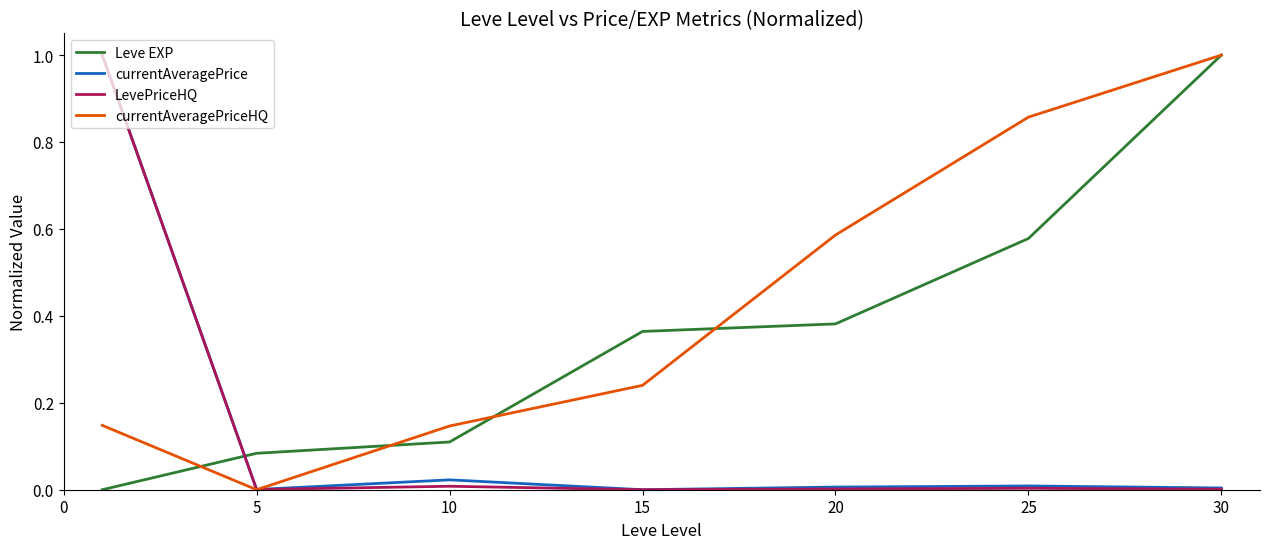

What is the greatest value displayed?

1.0